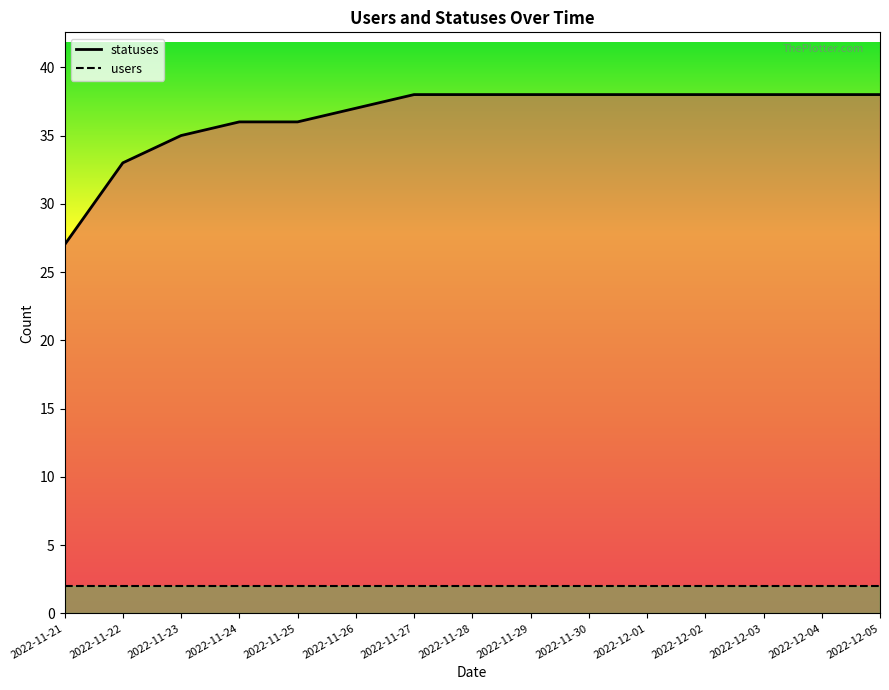

At which label does users line reach its minimum?

2022-11-21